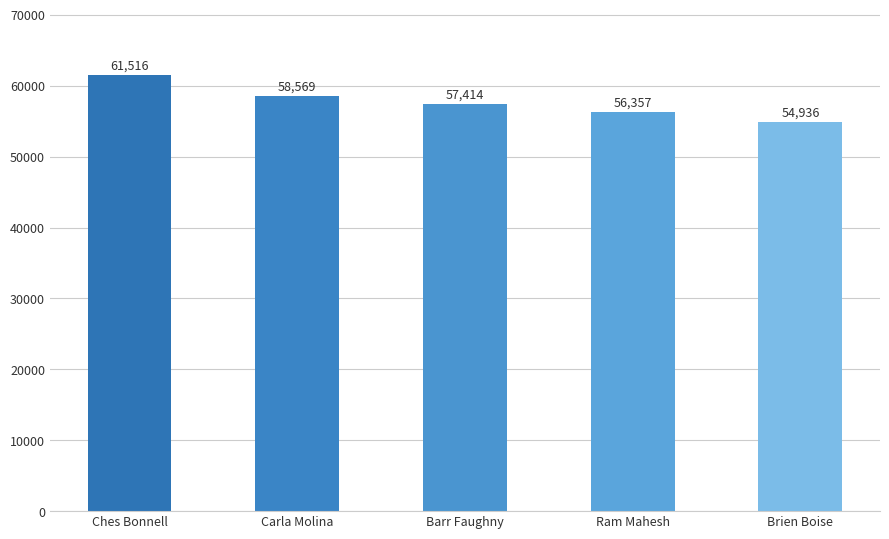

What is the minimum value shown in the chart?

54936